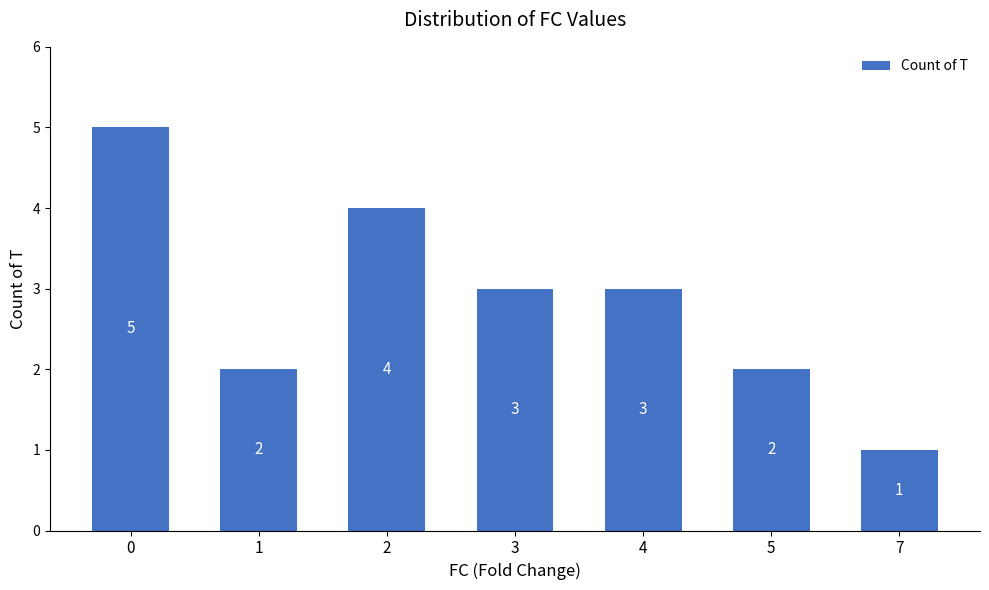

How many bars are there in total?

7